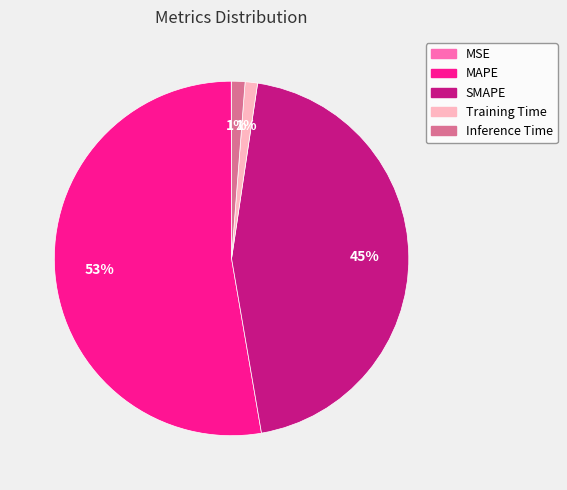

Which slice represents more than half of the pie?

MAPE